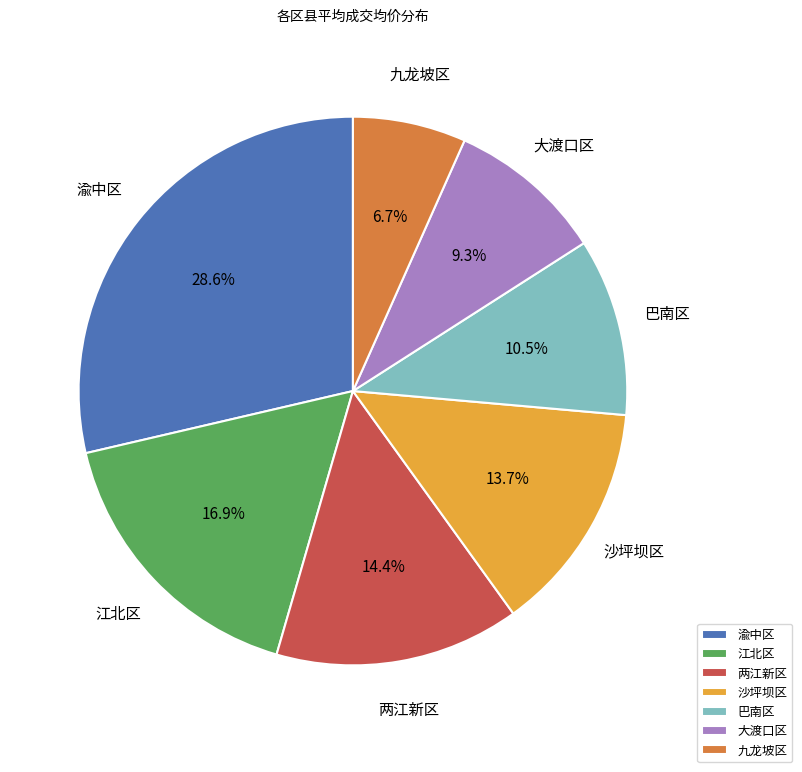

To the nearest percent, what portion does 大渡口区 represent?

9%